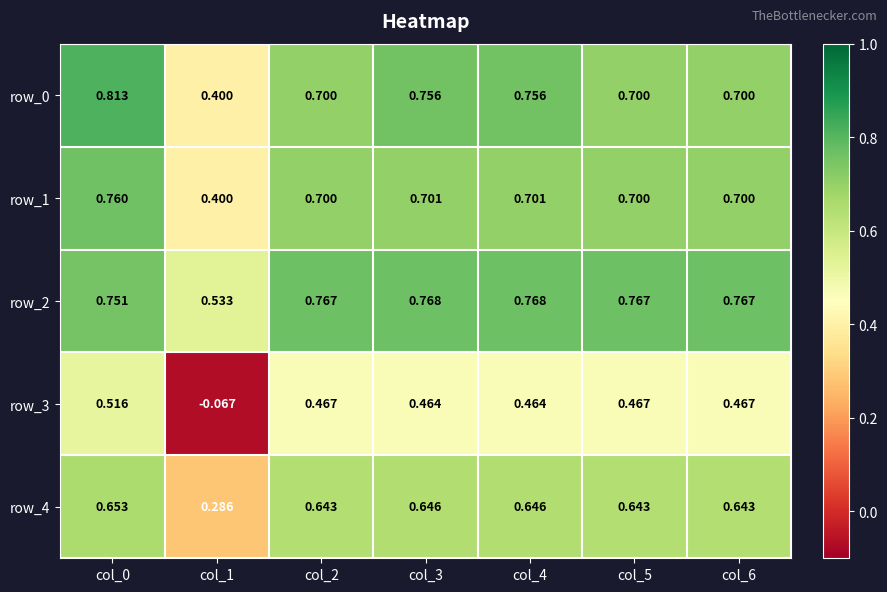

How many categories are shown in the chart?

7